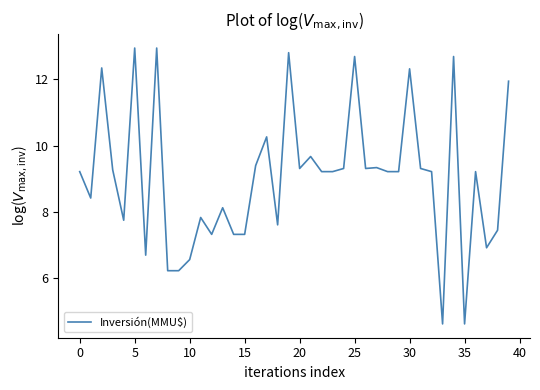

Does the chart display data point markers on the line(s)?

No